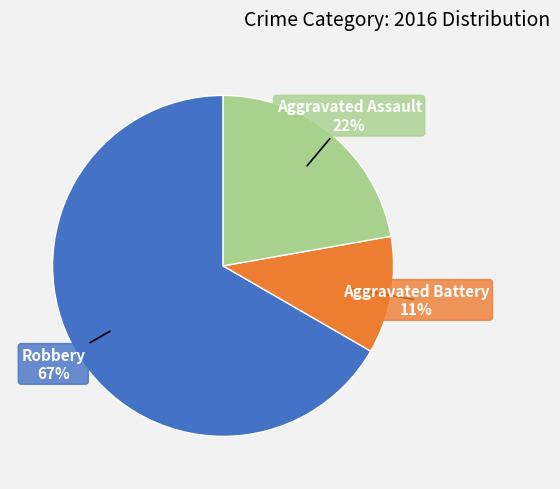

What is the smallest slice in the pie chart?

Aggravated Battery